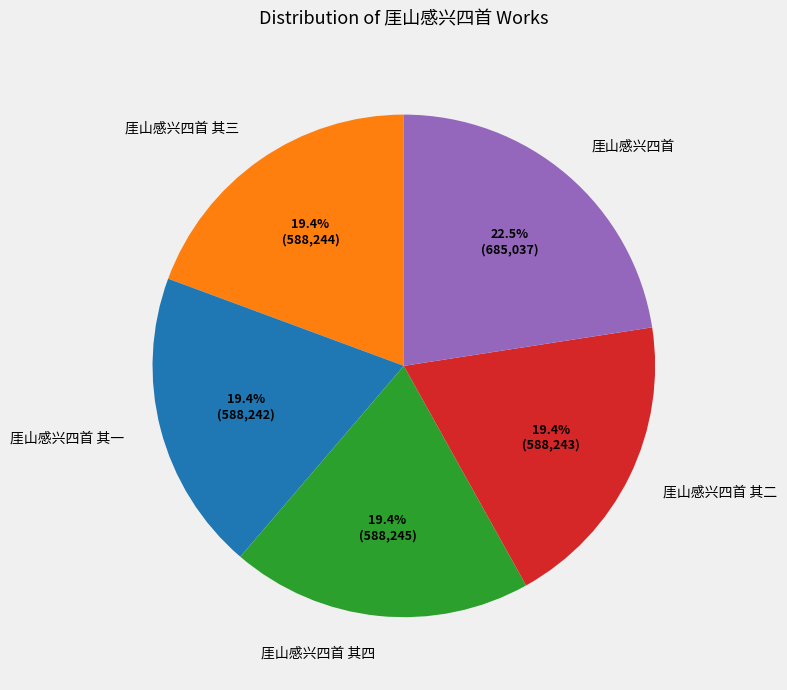

How many slices are in this pie chart?

5